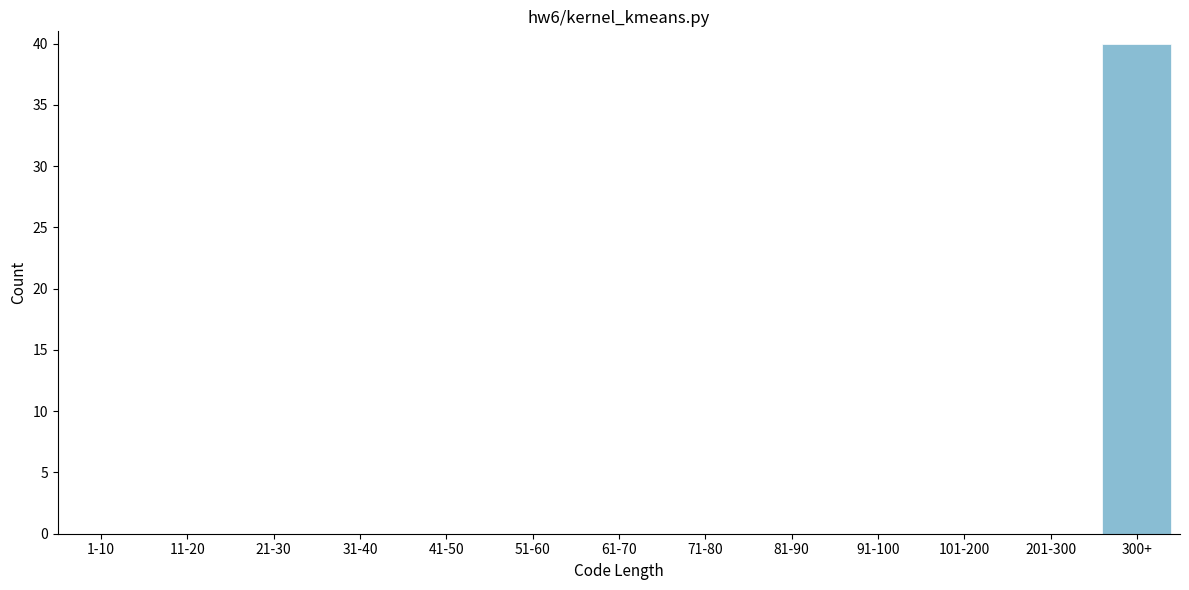

Reading right to left, what are all the values shown in this chart?

300+=40	201-300=0	101-200=0	91-100=0	81-90=0	71-80=0	61-70=0	51-60=0	41-50=0	31-40=0	21-30=0	11-20=0	1-10=0